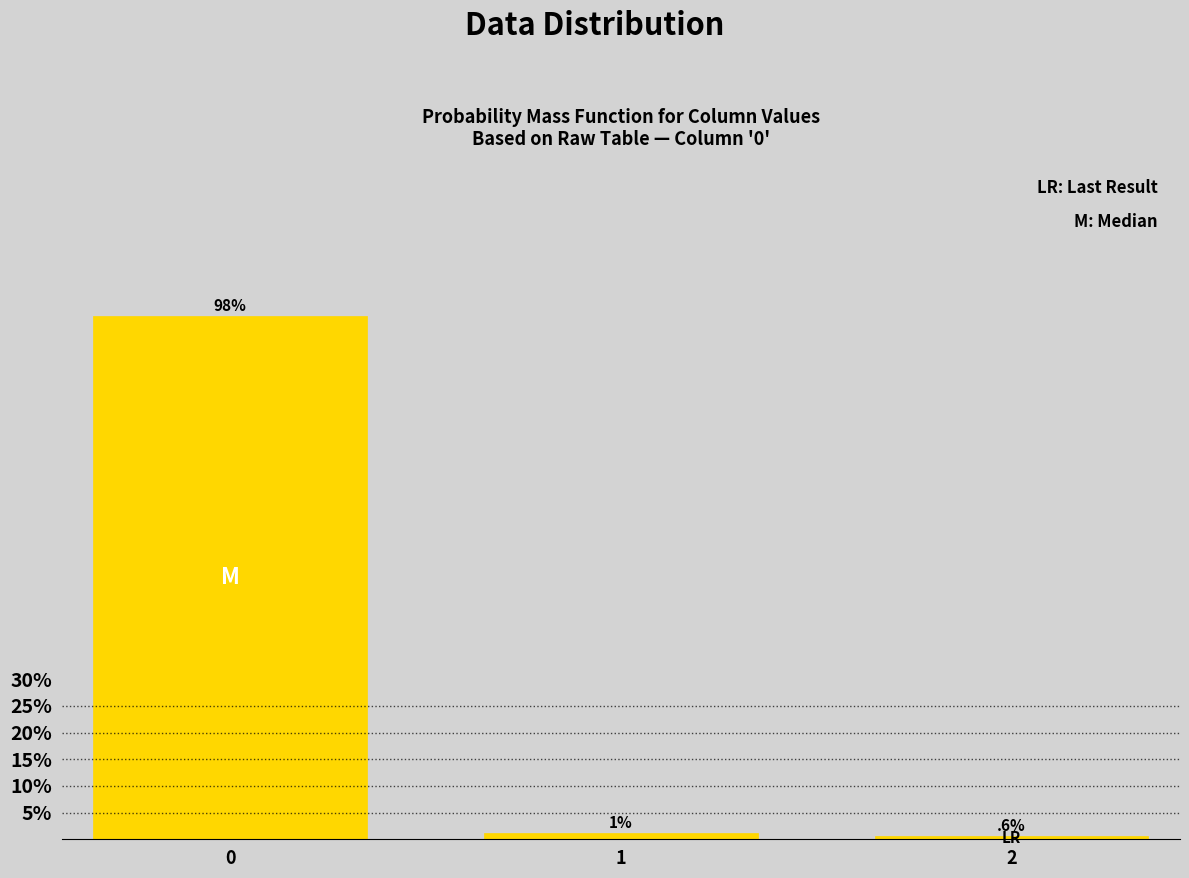

What is the sum of all values?

100.0